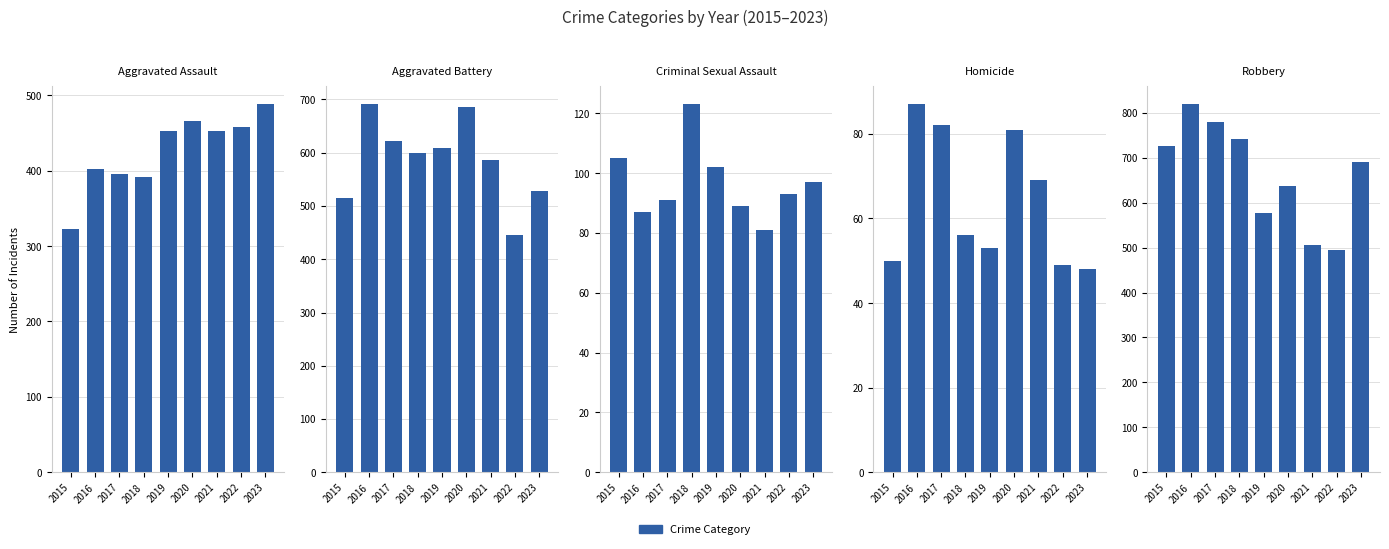

Is the value of Aggravated Assault at 2016 greater than the value of Criminal Sexual Assault at 2016?

Yes